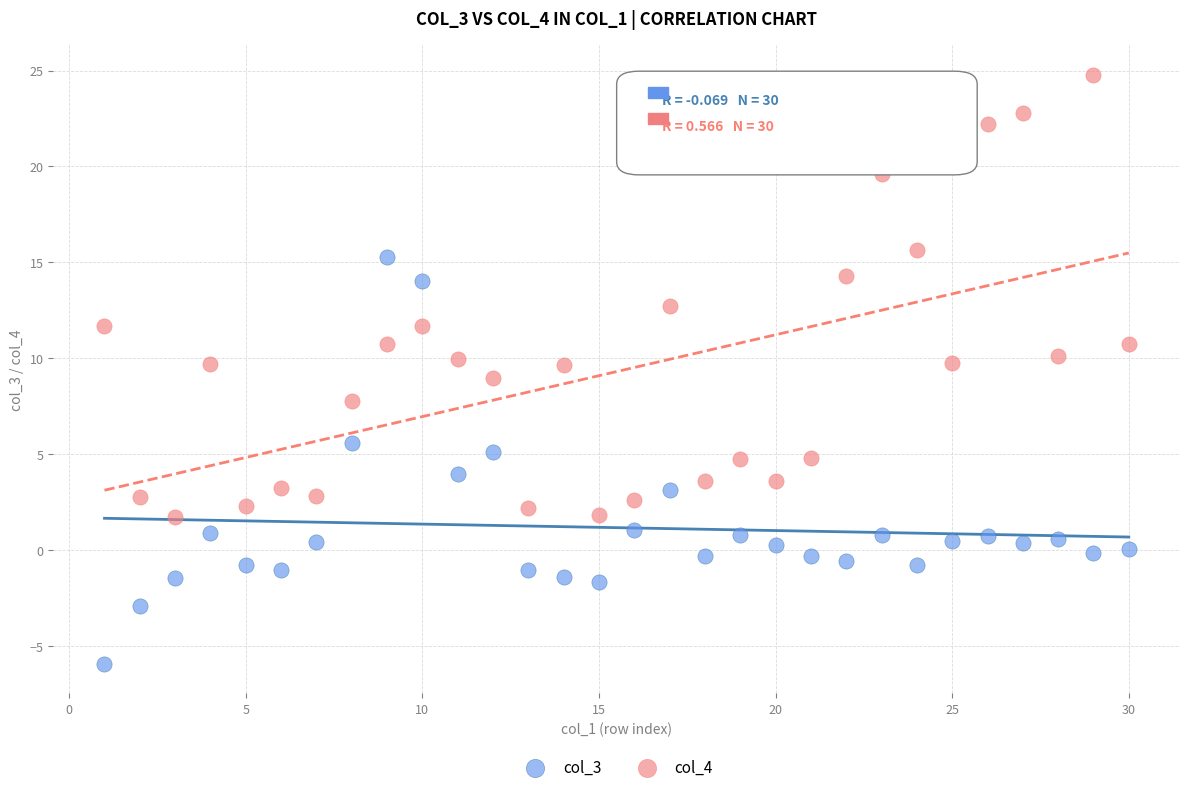

Which series has the widest spread of Y values?

col_4